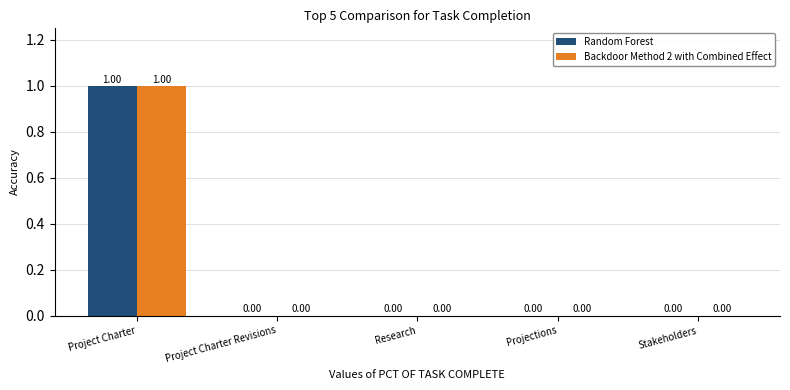

Reading right to left, list all the values displayed in this chart.

Random Forest: Stakeholders=0	Projections=0	Research=0	Project Charter Revisions=0	Project Charter=1
Backdoor Method 2 with Combined Effect: Stakeholders=0	Projections=0	Research=0	Project Charter Revisions=0	Project Charter=1